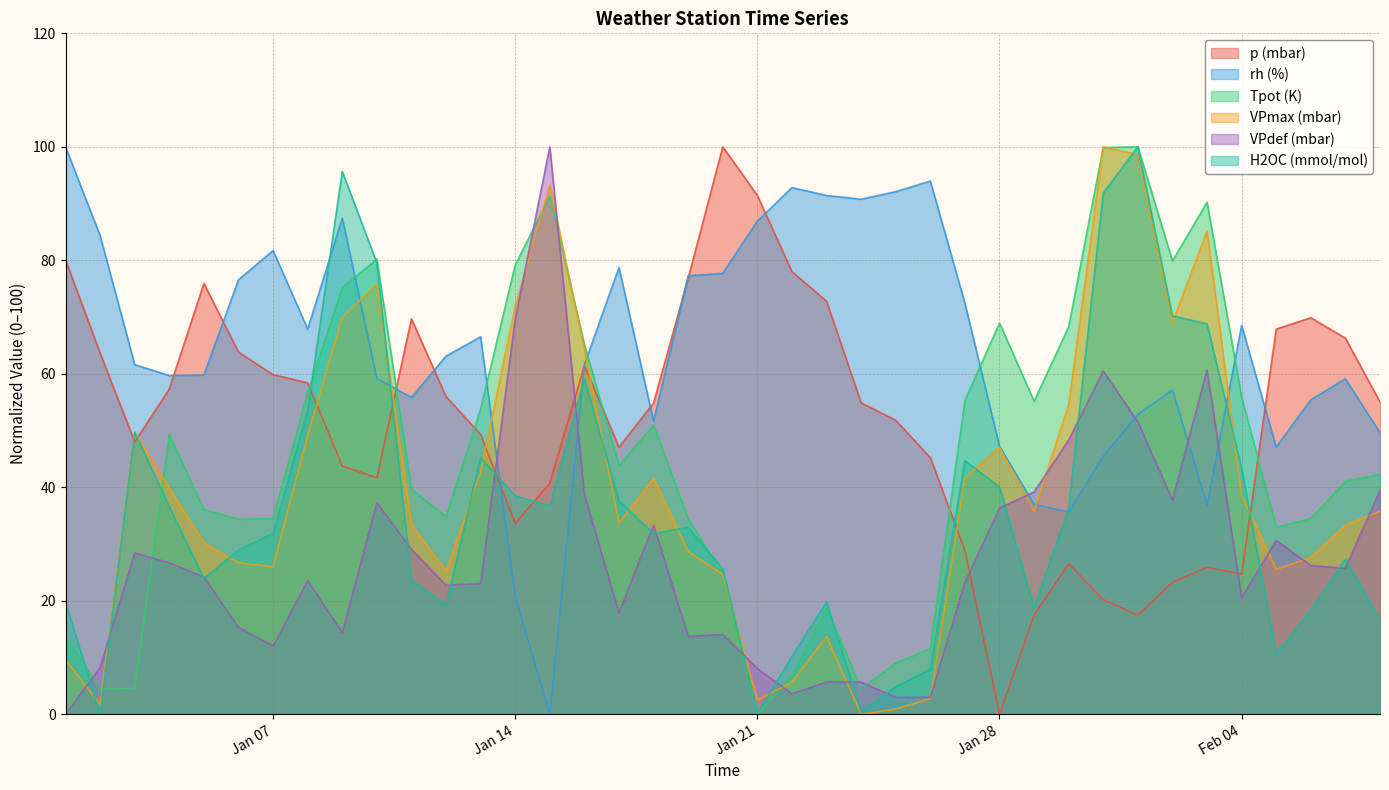

Count the number of data series in this chart.

6